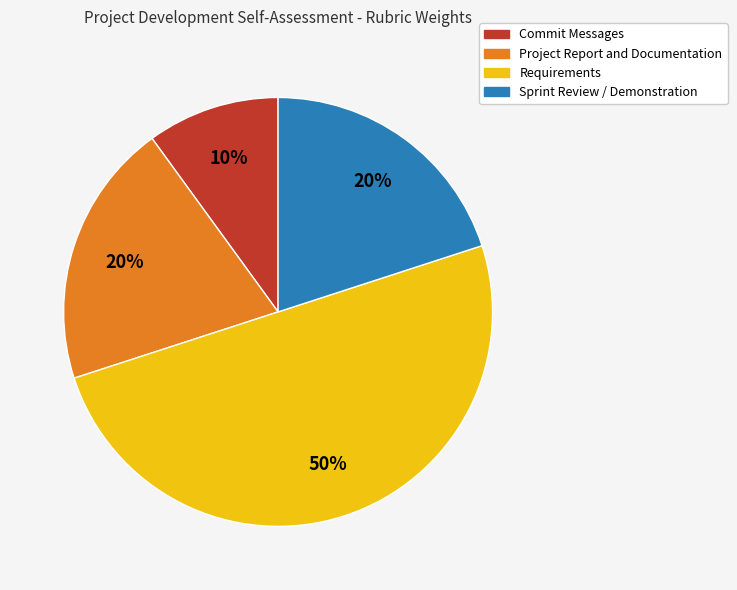

To the nearest percent, what is the combined percentage of Commit Messages and Sprint Review / Demonstration?

30%